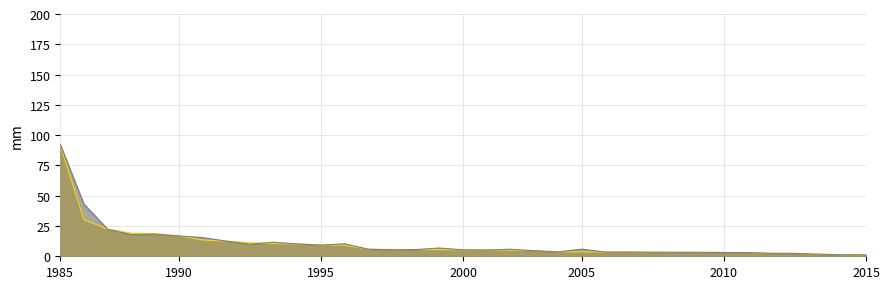

The 2020-09-01 series shows 19.2 at 98596. True or false?

False